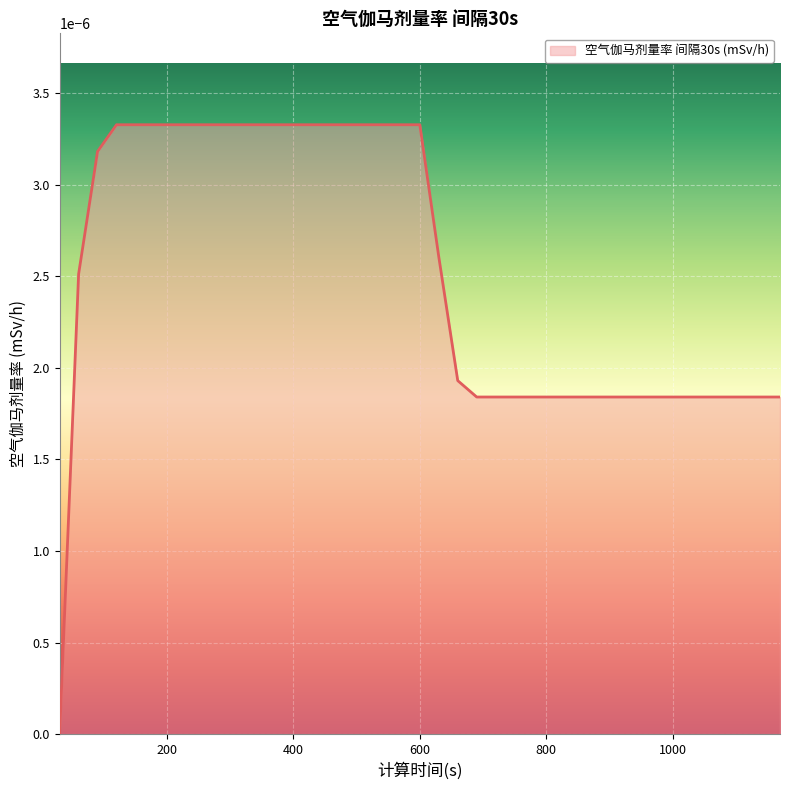

Does the chart have visible grid lines?

Yes